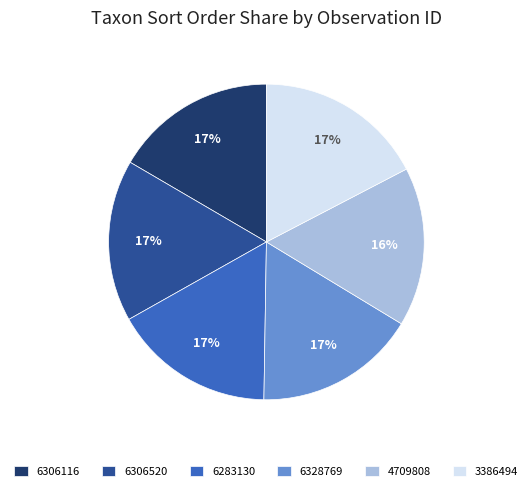

True or false: 6306520 accounts for 6% of the total.

False